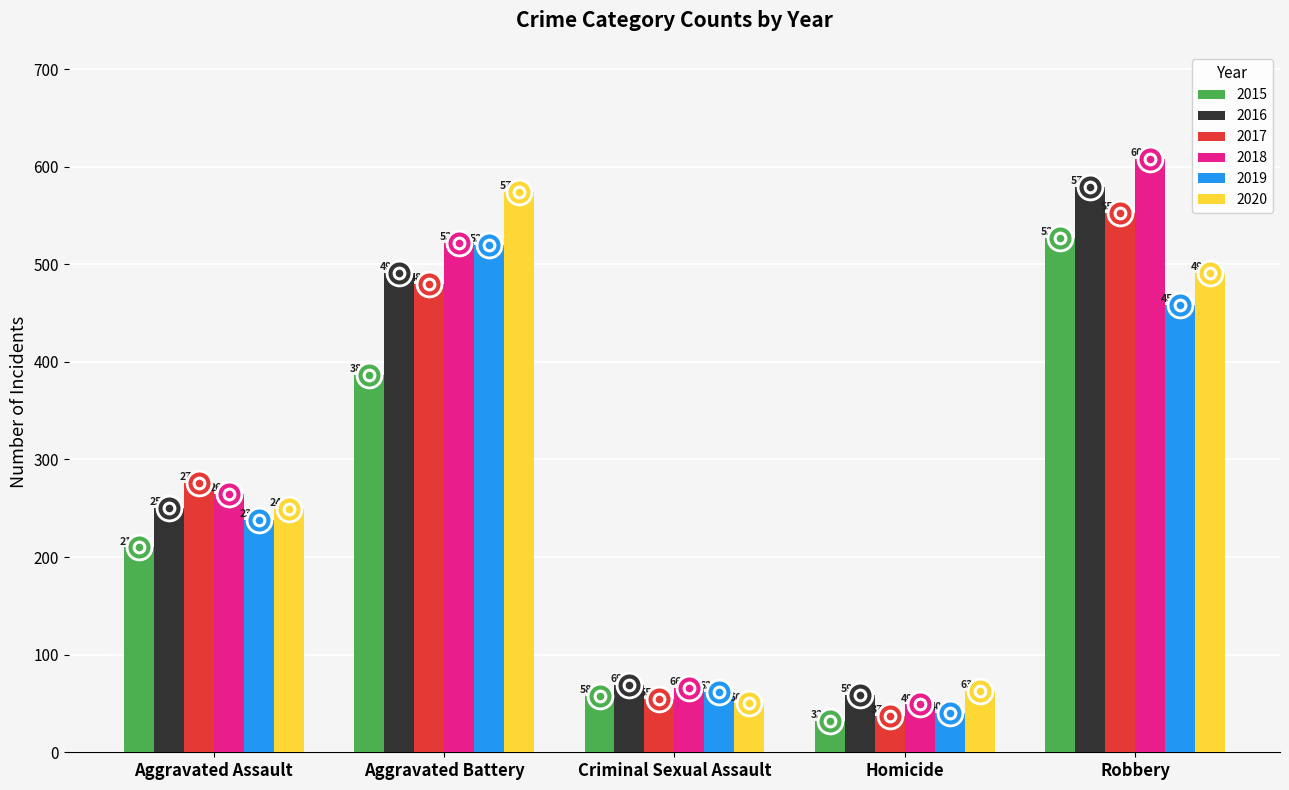

Which series has the widest spread of Y values?

2018